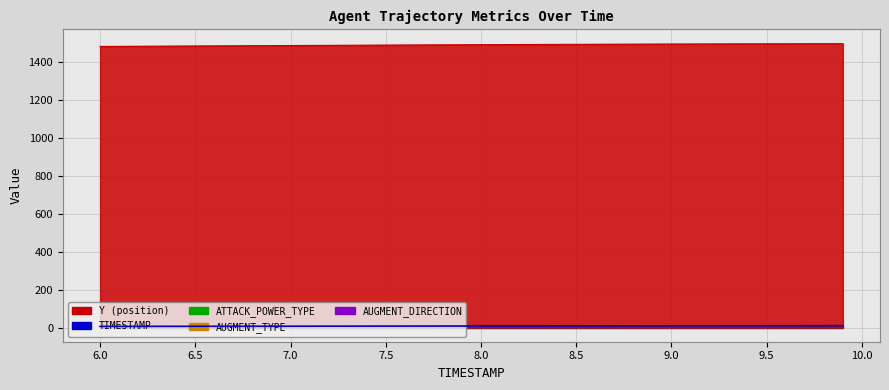

The Y series shows 1492.2 at 8.8. True or false?

True